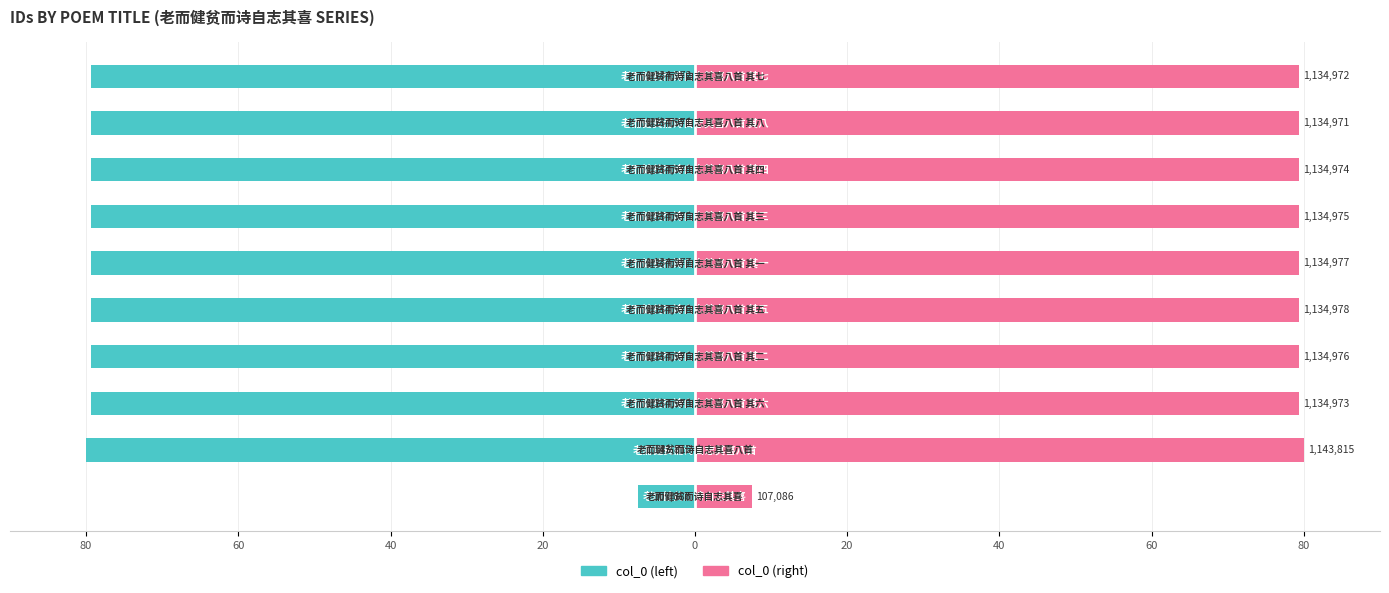

The value of col_0 (left) at 0 is -79.4. True or false?

True